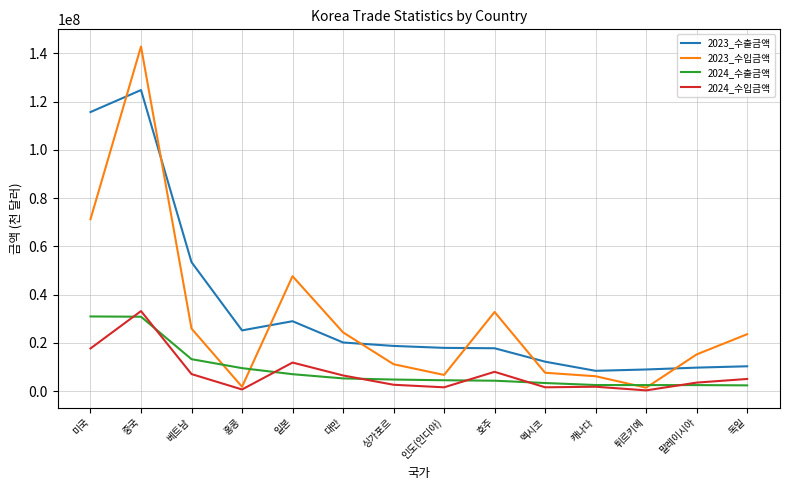

What is the spread (max minus min) of values at 호주?

28482702